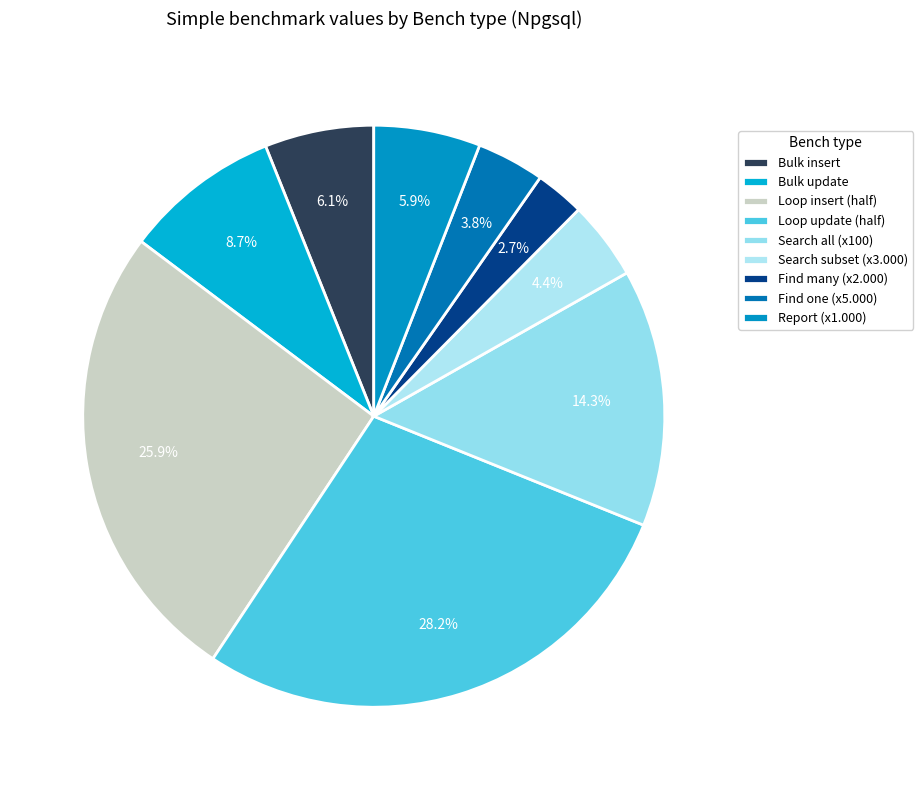

Which category has the biggest portion of the pie?

Loop update (half)